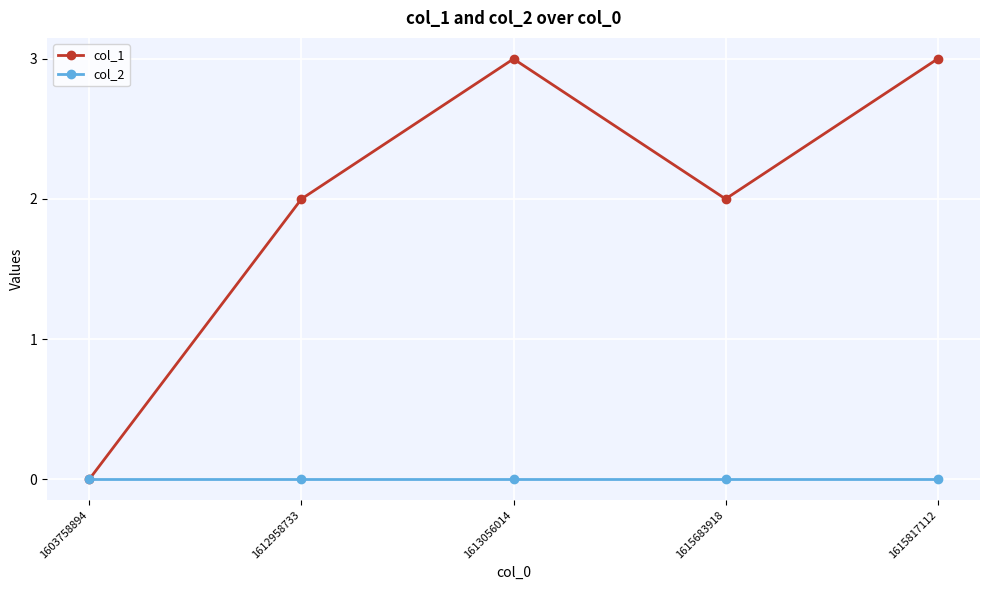

Count the number of categories in the chart.

5